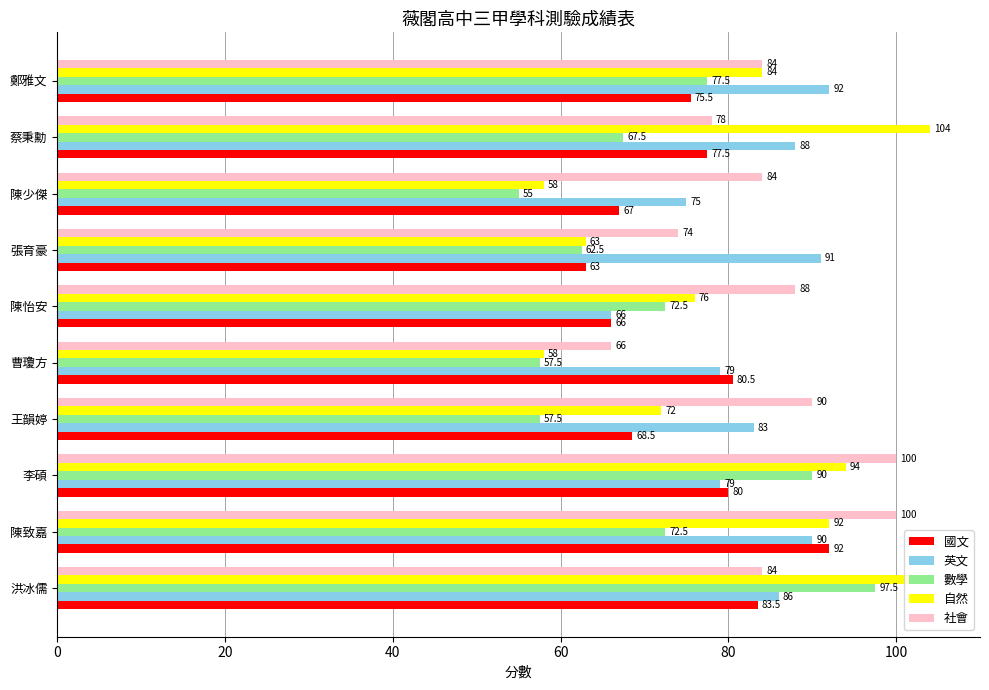

Is it true that 自然 equals 84.0 at 鄭雅文?

True